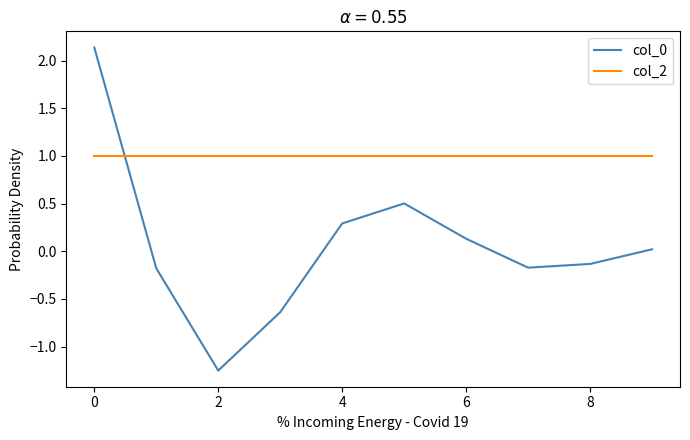

True or false: col_0 and col_2 intersect in this chart.

True